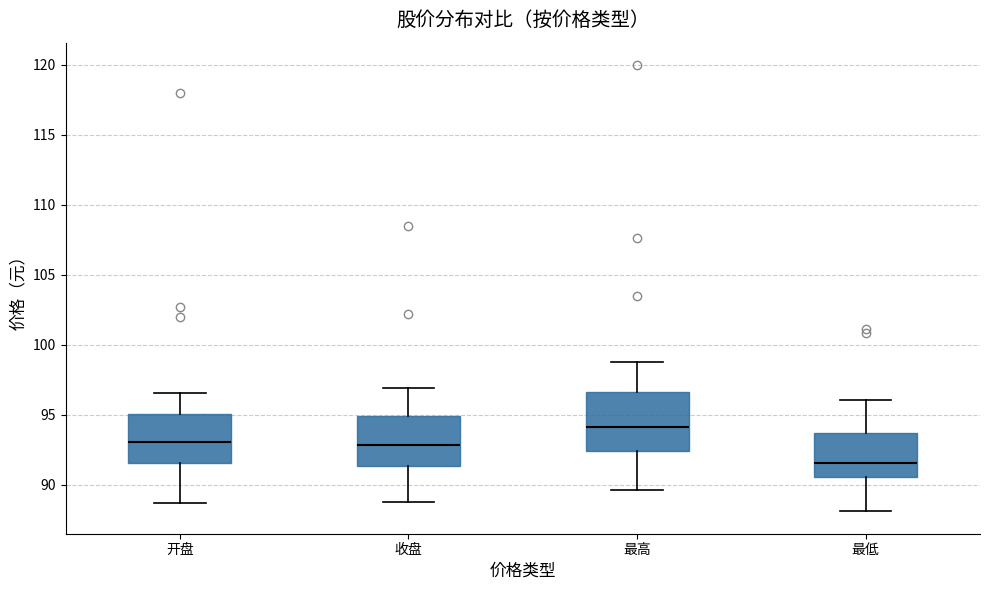

Reading left to right, read every box against the y-axis: the position of its median line, the range the box covers, and the ends of its whiskers. The values are not printed on the chart, so give them approximately, as read against the axis.

开盘: median 93.0, box 91.5 to 95.0, whiskers 88.5 to 96.5
收盘: median 93.0, box 91.5 to 95.0, whiskers 89.0 to 97.0
最高: median 94.0, box 92.5 to 96.5, whiskers 89.5 to 99.0
最低: median 91.5, box 90.5 to 93.5, whiskers 88.0 to 96.0